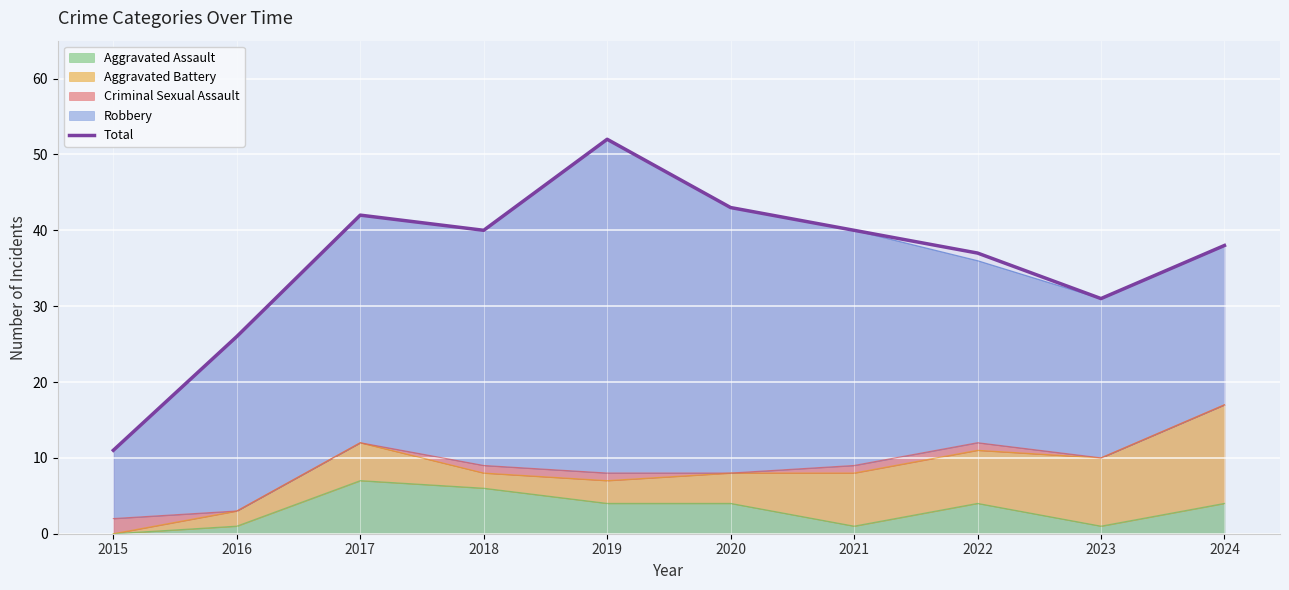

What is the maximum value shown in the chart?

52